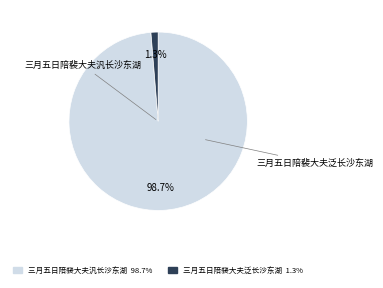

To the nearest percent, what is the difference between the largest and smallest slice percentages?

97%